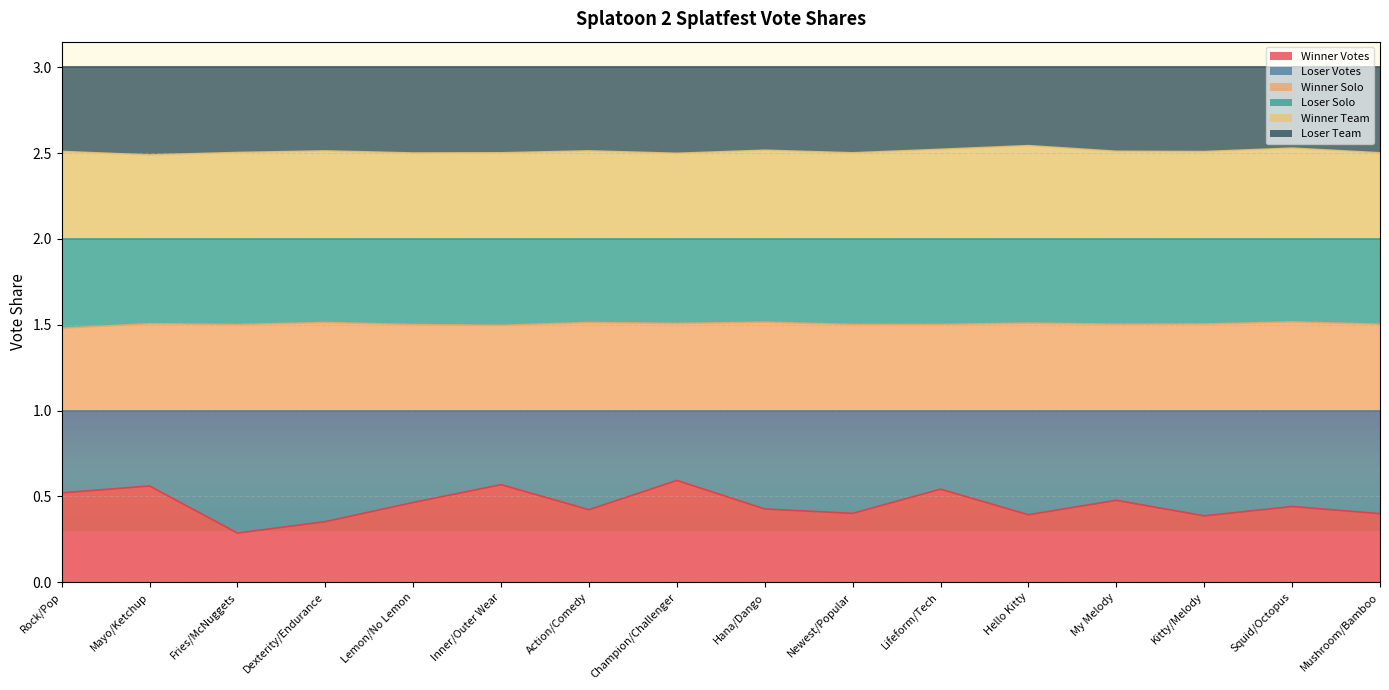

Does the chart display data point markers on the line(s)?

No